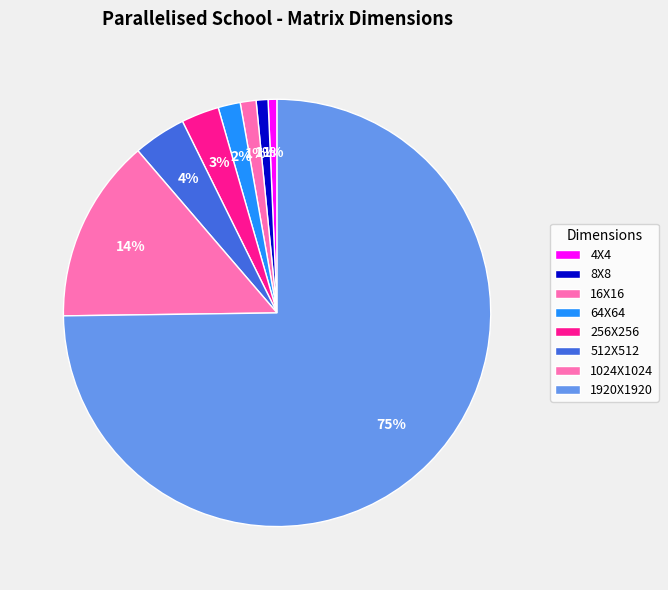

How many segments does this pie chart have?

8